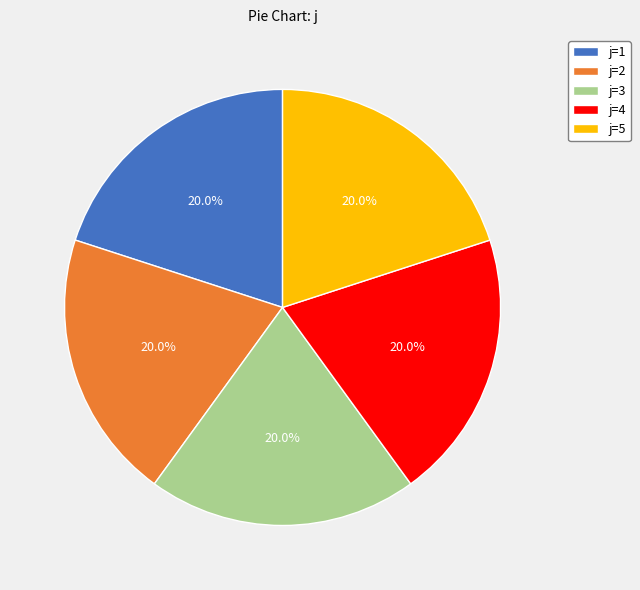

To the nearest percent, what is the average slice percentage?

20%